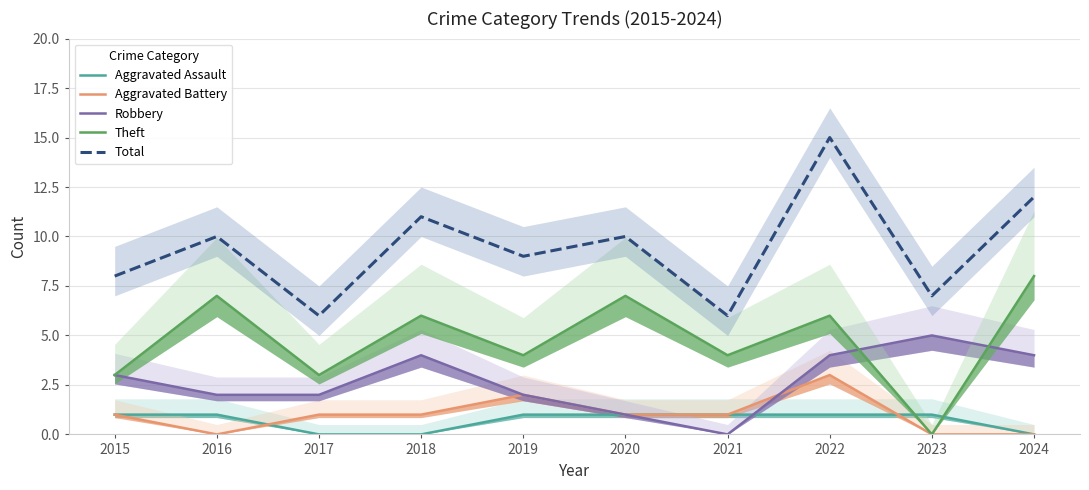

Rank the categories by Theft value from lowest to highest.

2023, 2015, 2017, 2019, 2021, 2018, 2022, 2016, 2020, 2024